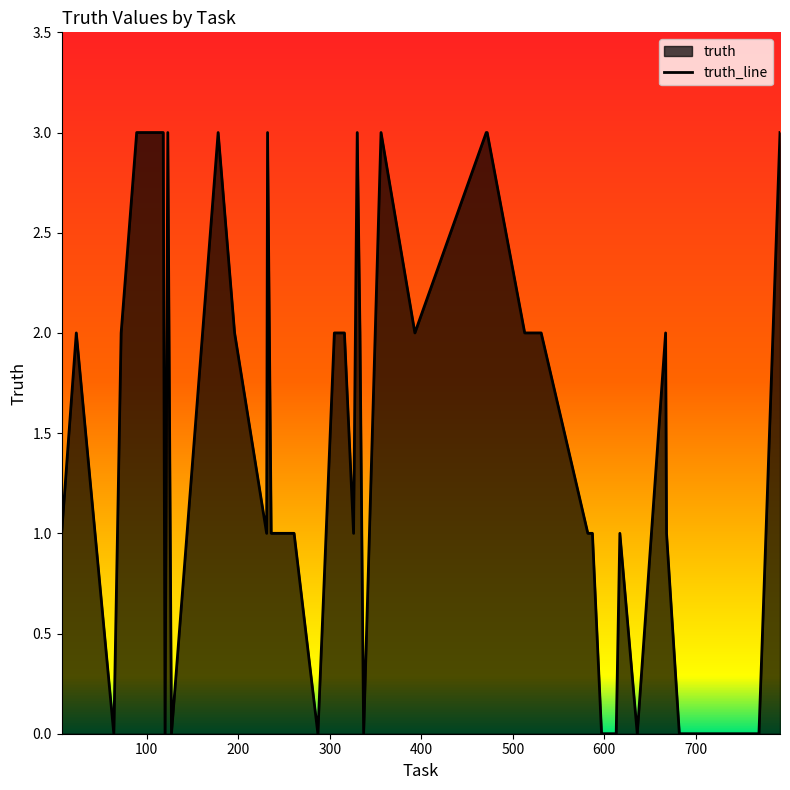

Reading left to right, extract all data points from this chart.

1	2	0	2	3	3	0	3	0	3	2	1	3	1	1	0	2	2	1	3	2	0	3	2	3	3	2	2	1	1	0	0	0	1	0	2	1	0	0	3